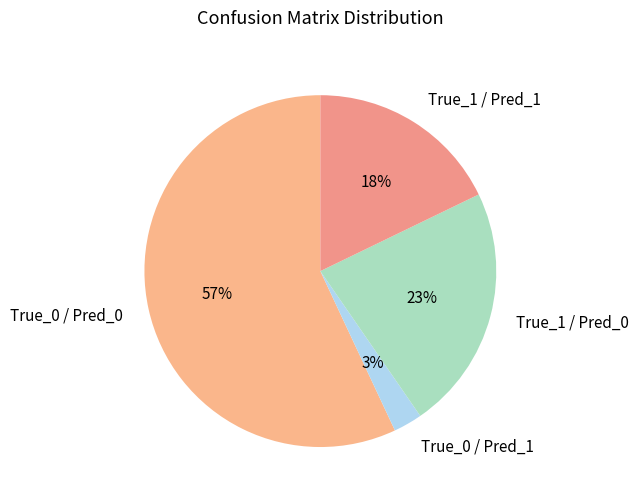

What is the ratio of the value at True_1 / Pred_0 to the value at True_0 / Pred_0?

0.4